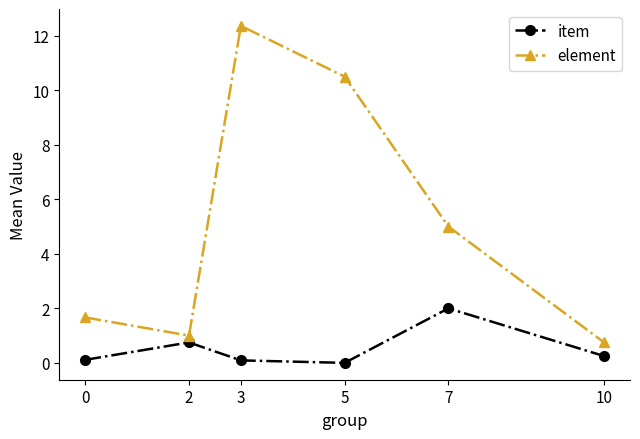

True or false: element has more than 0 points higher than both neighbors.

True